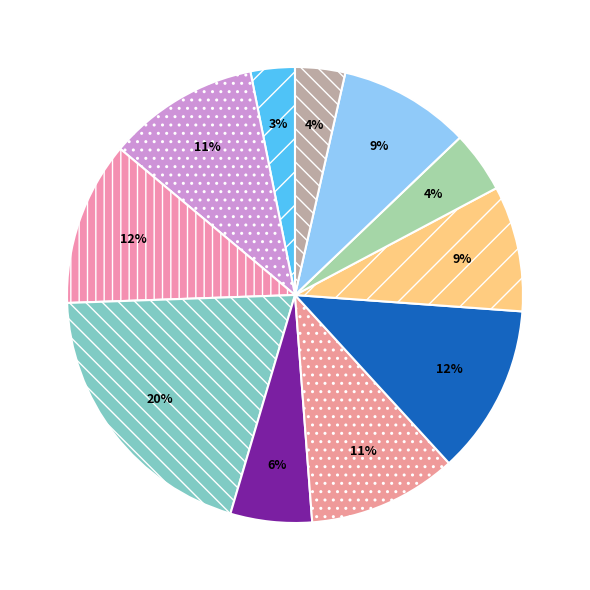

How many segments does this pie chart have?

11